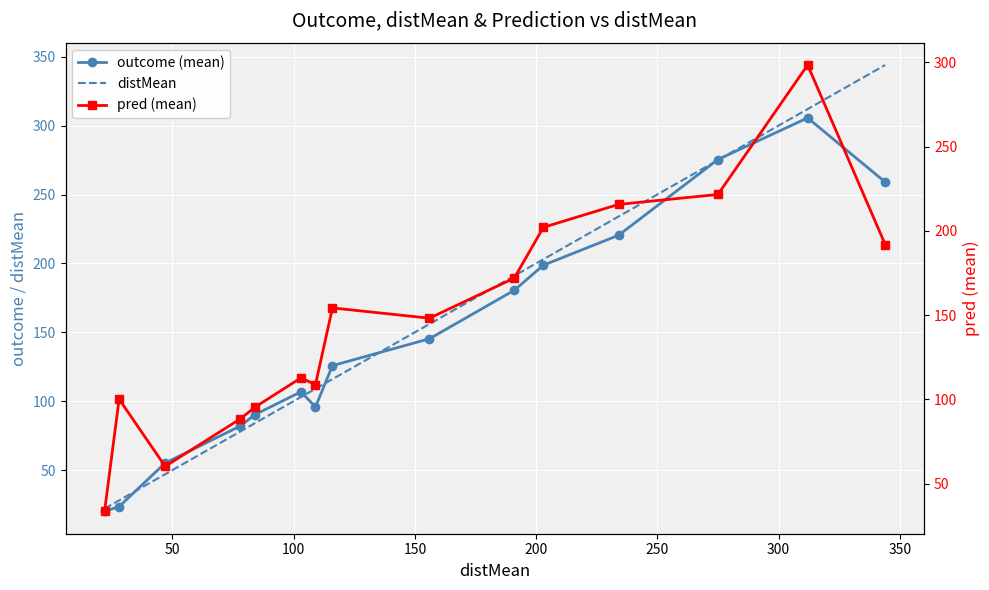

Is the value of outcome (mean) at 0 greater than the value of pred (mean) at 14?

No